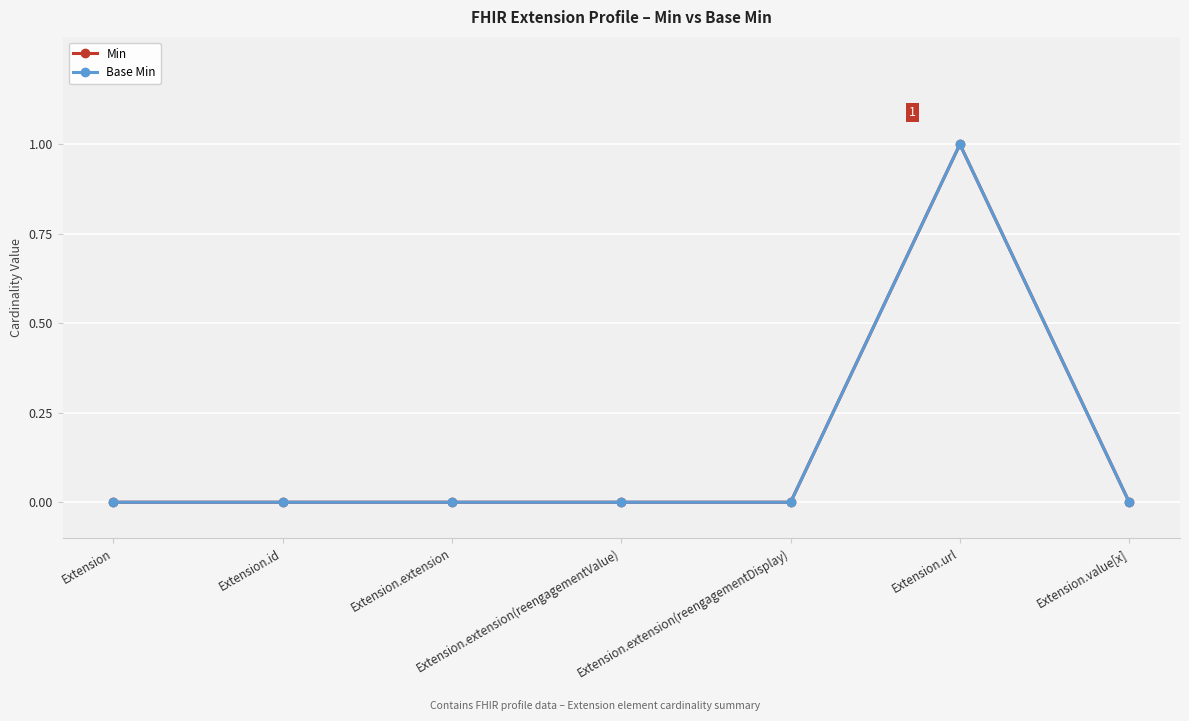

Is this an area chart (filled region under the line)?

No